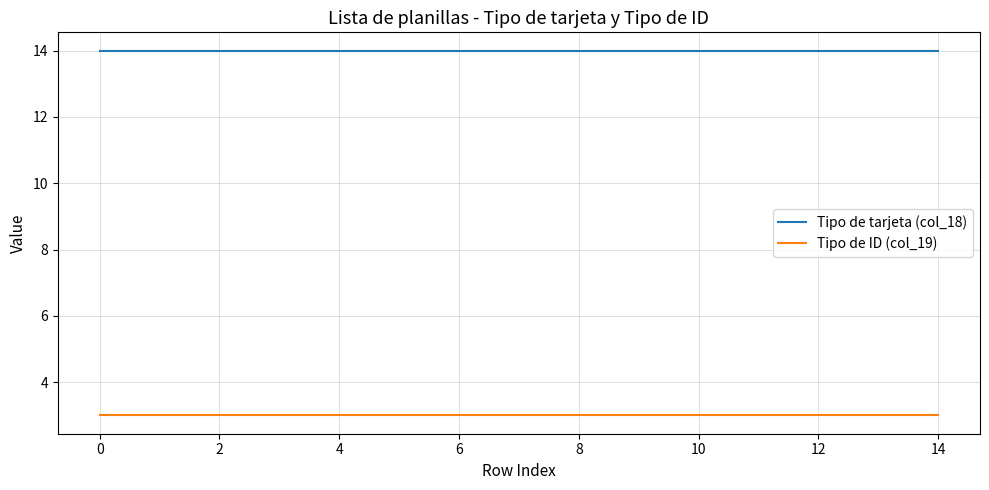

Which series has the largest total across all categories?

Tipo de tarjeta (col_18)